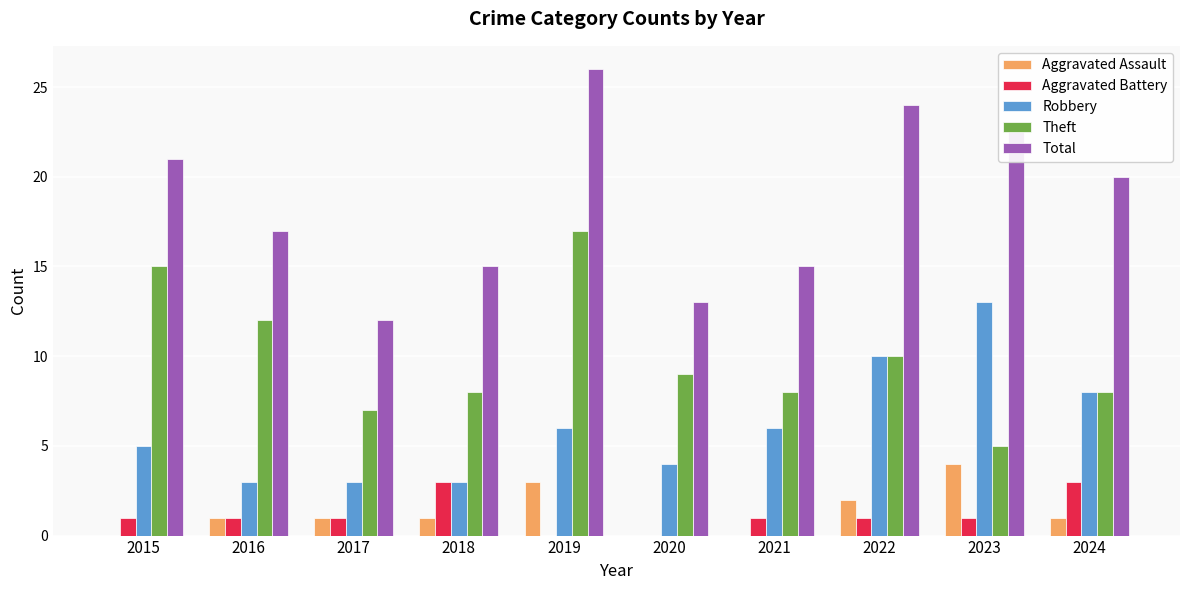

What is the maximum value shown in the chart?

26